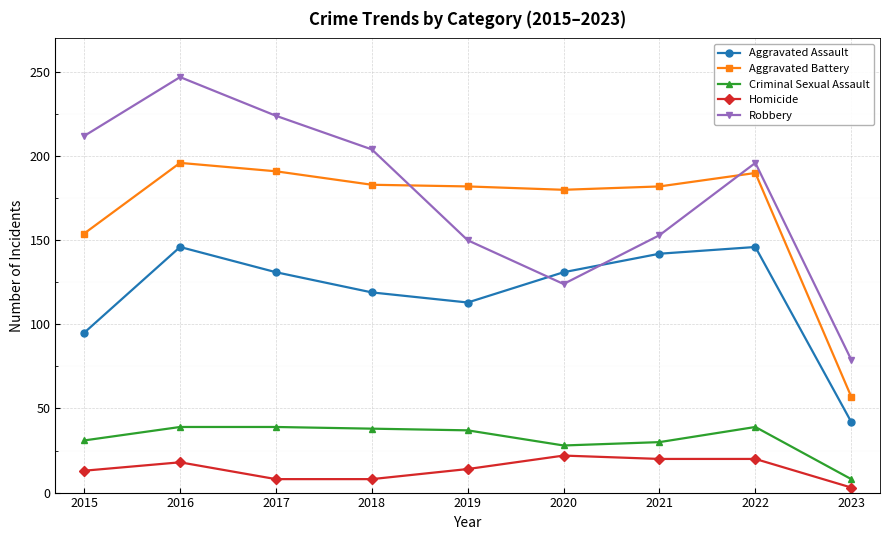

The value of Robbery at 2023 is 26. True or false?

False